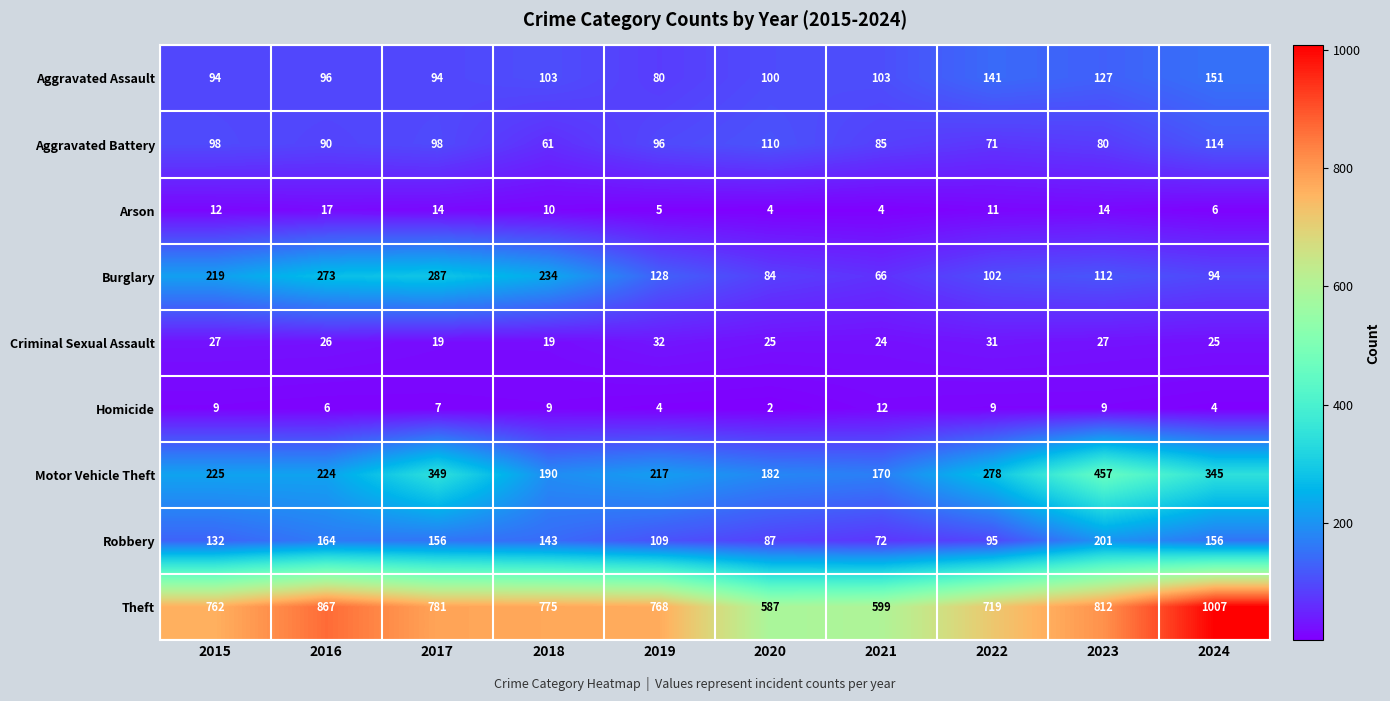

What is the total value across all series at 2024?

1902